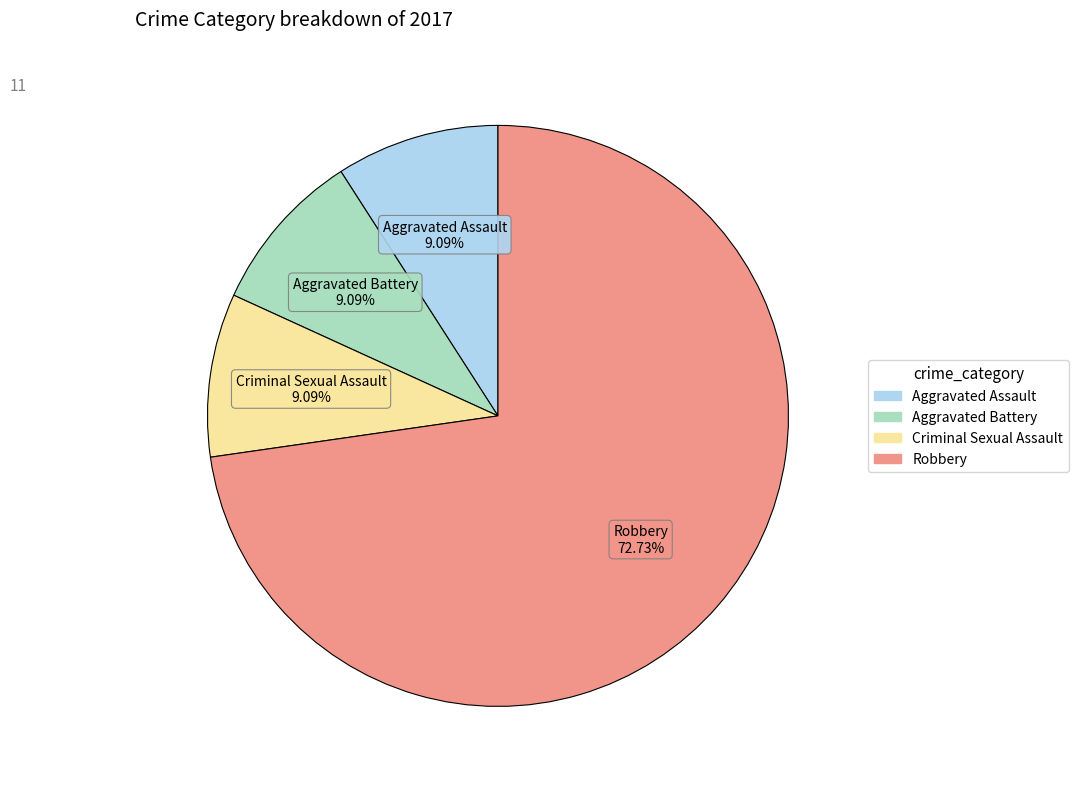

Is it true that Robbery is 82% of the pie?

False